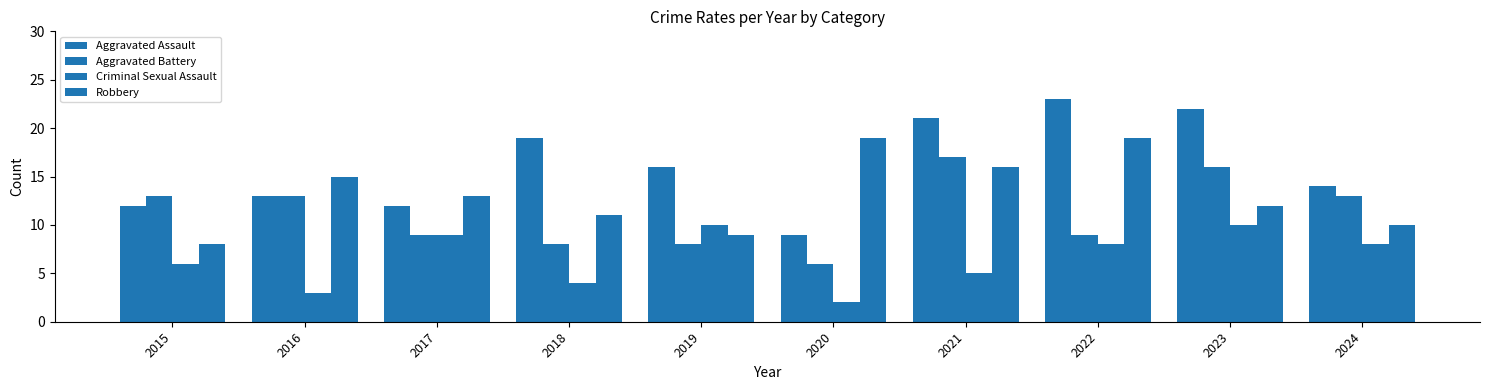

Where does the Robbery series first go above 13?

2016